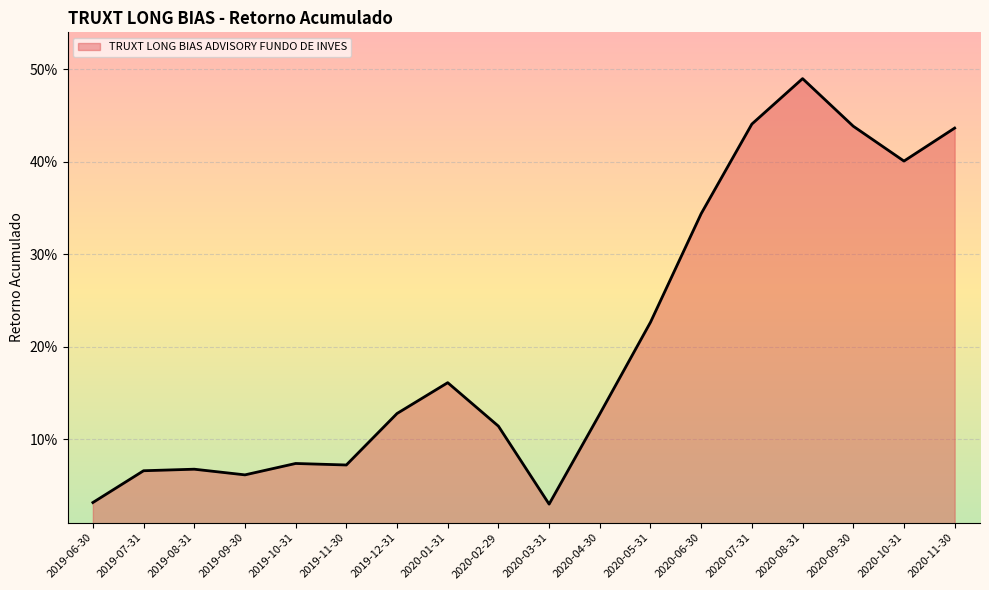

Which label corresponds to the largest value in the chart?

2020-08-31